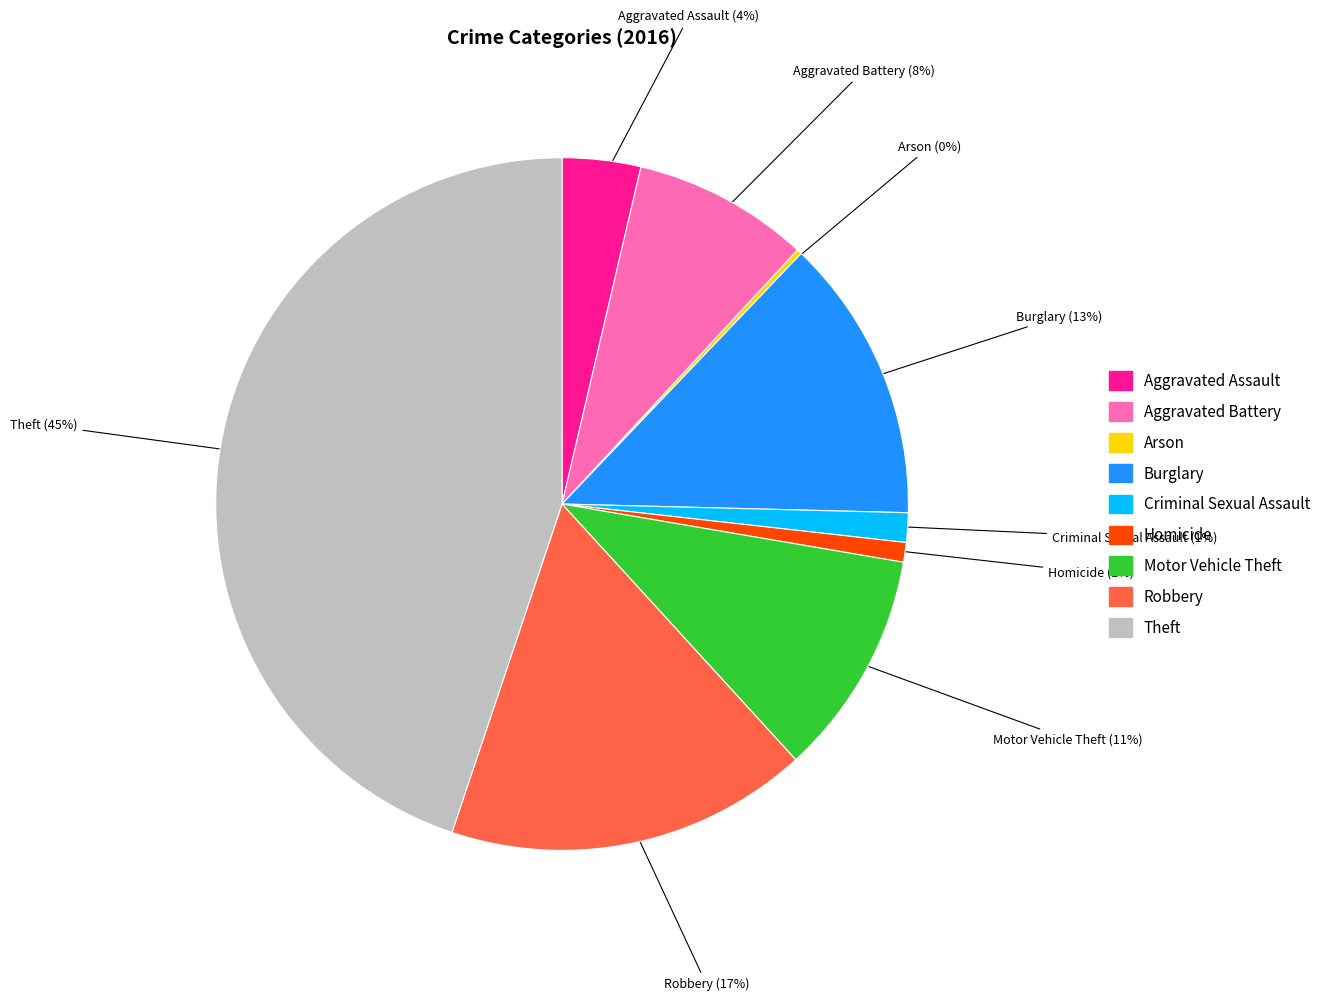

True or false: Aggravated Assault accounts for 4% of the total.

True